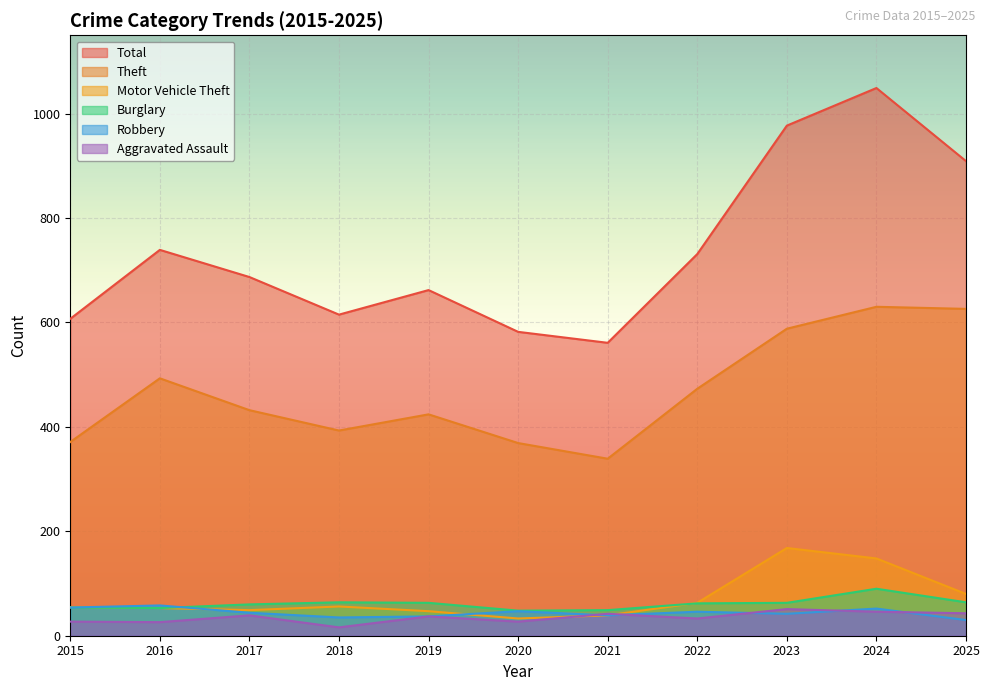

Rank the series at 2019 from lowest to highest value.

Robbery, Aggravated Assault, Motor Vehicle Theft, Burglary, Theft, Total